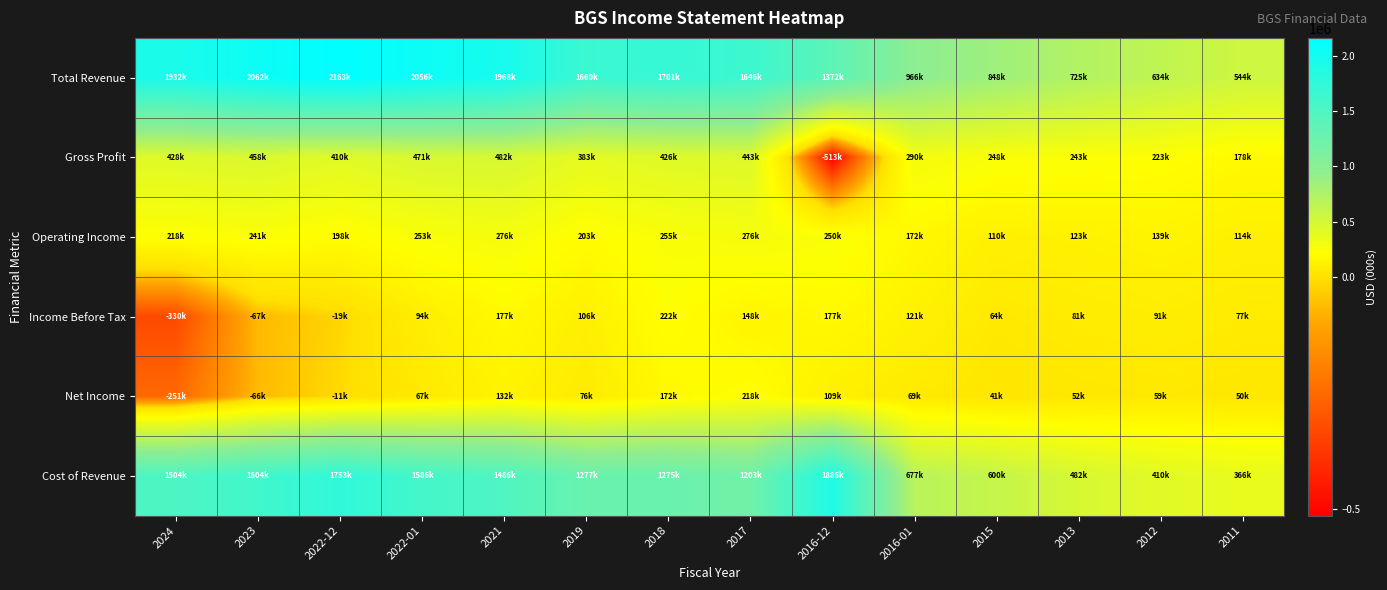

Which series changed the most between 2023 and 2012?

Total Revenue